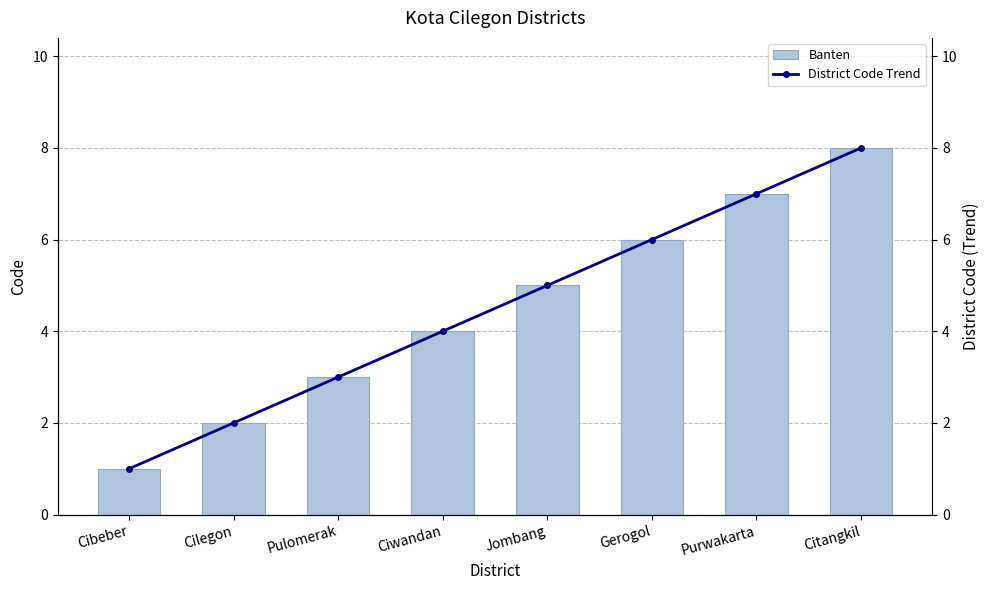

How many District Code Trend values are between 3 and 7?

5